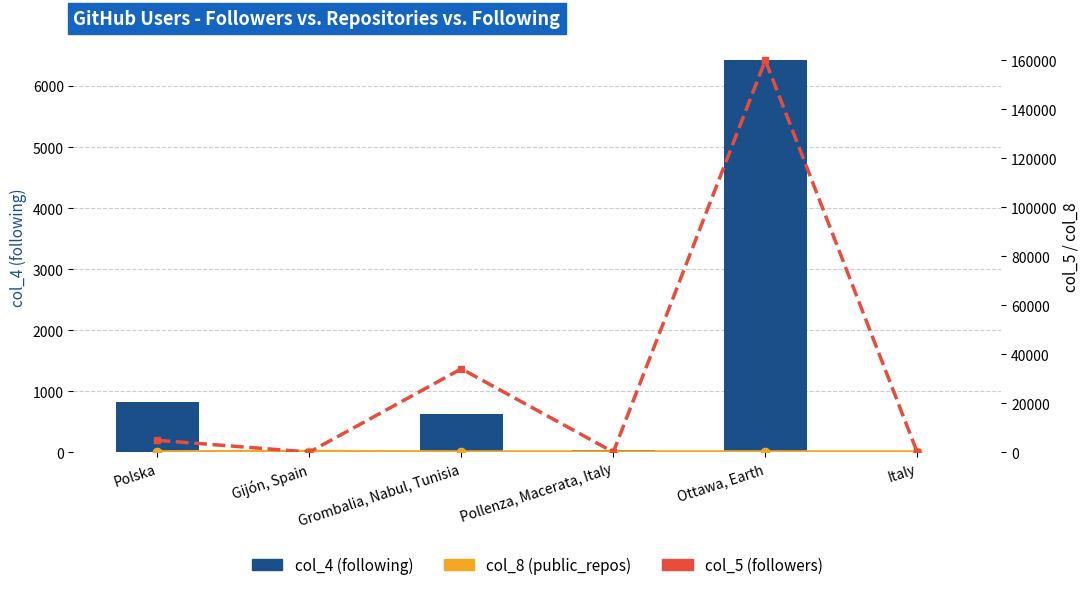

Which series has the largest range (max minus min)?

col_5 (followers)